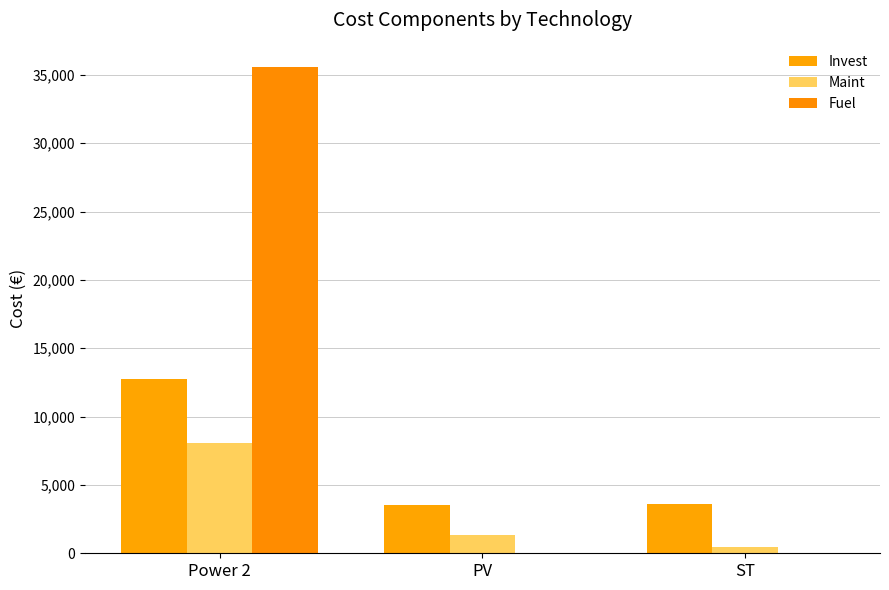

Read the Maint value at PV.

1314.0